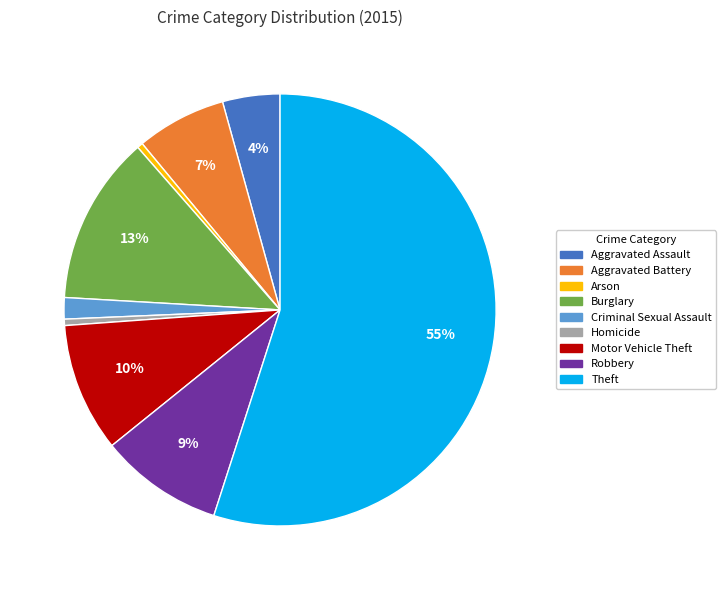

To the nearest percent, what is the average slice percentage?

11%